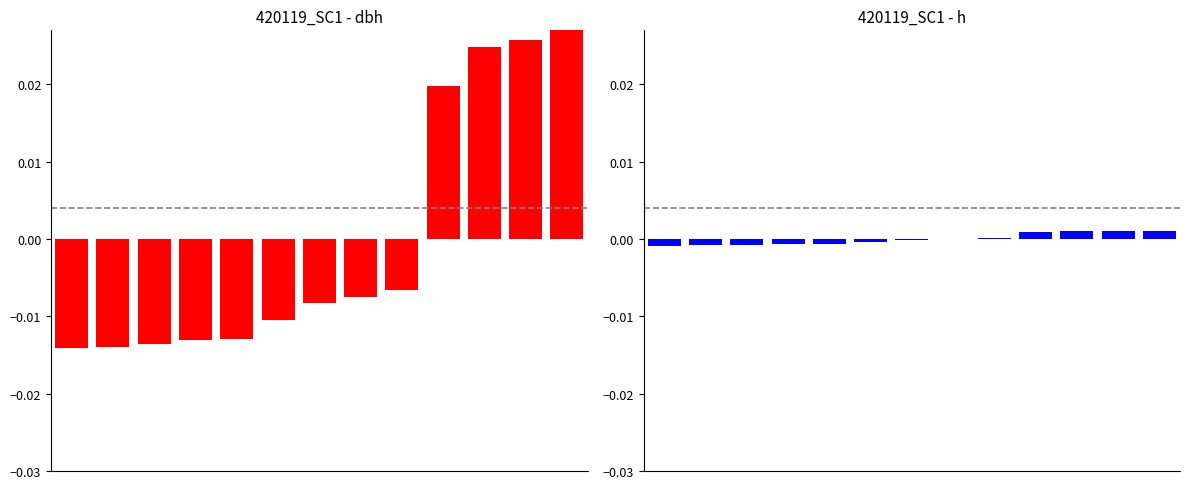

Count the number of categories in the chart.

13